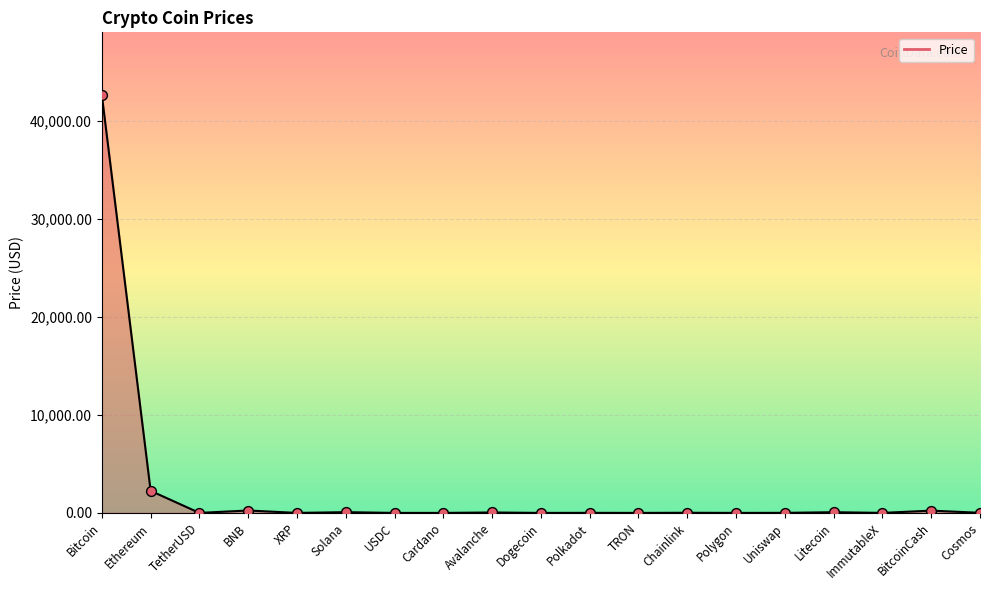

What is the change in value from Bitcoin to Litecoin?

-42571.7